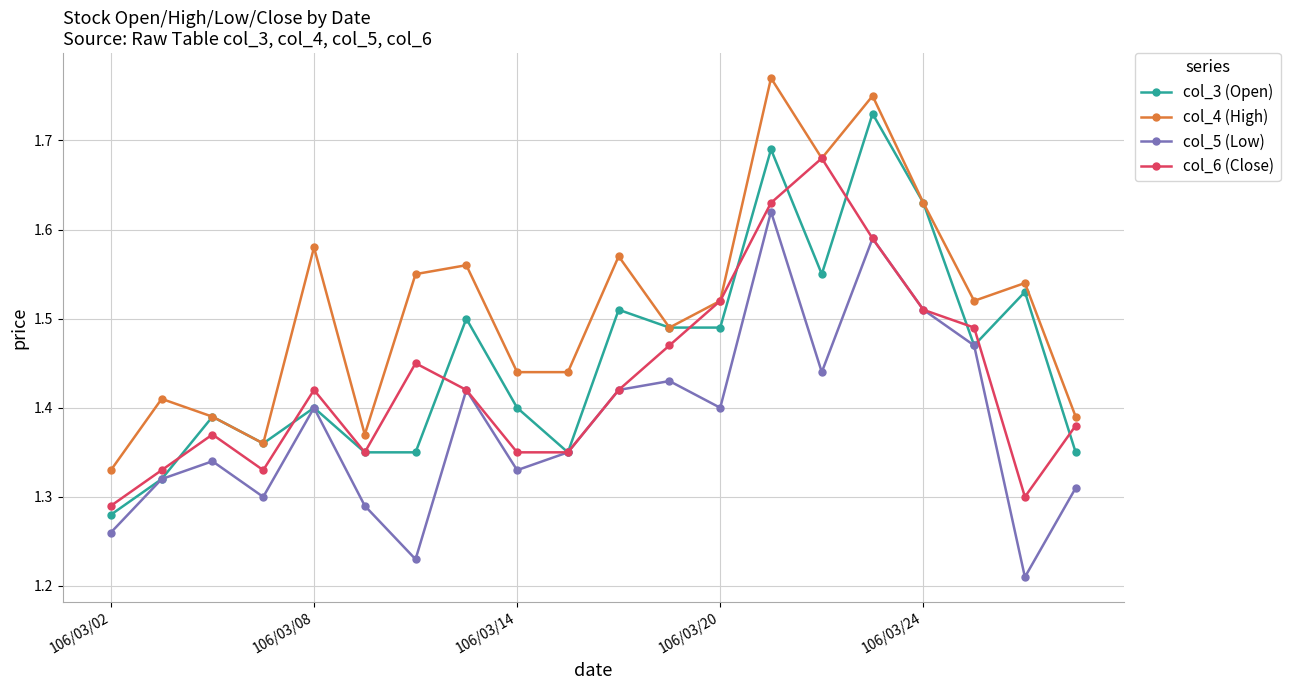

True or false: col_5 (Low) has more than 2 points higher than both neighbors.

True